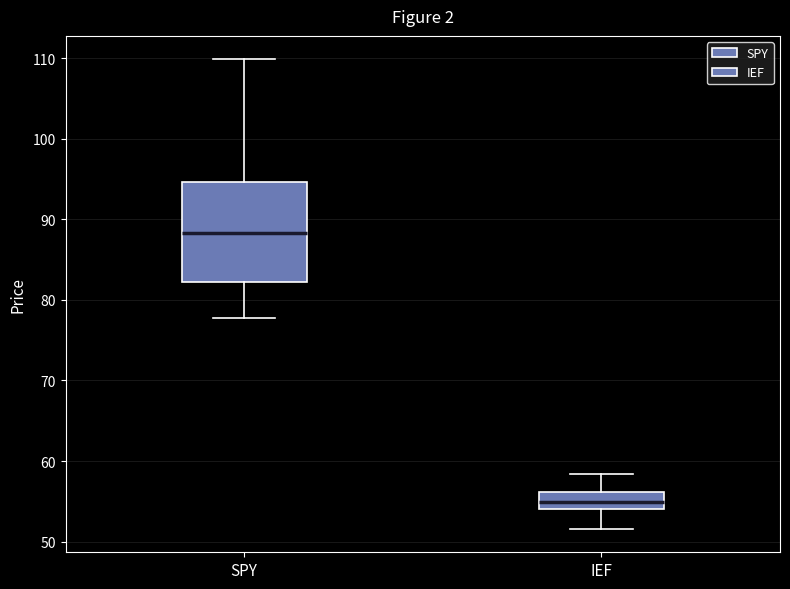

Comparing the boxes themselves (not the whiskers), which one is the tallest?

SPY